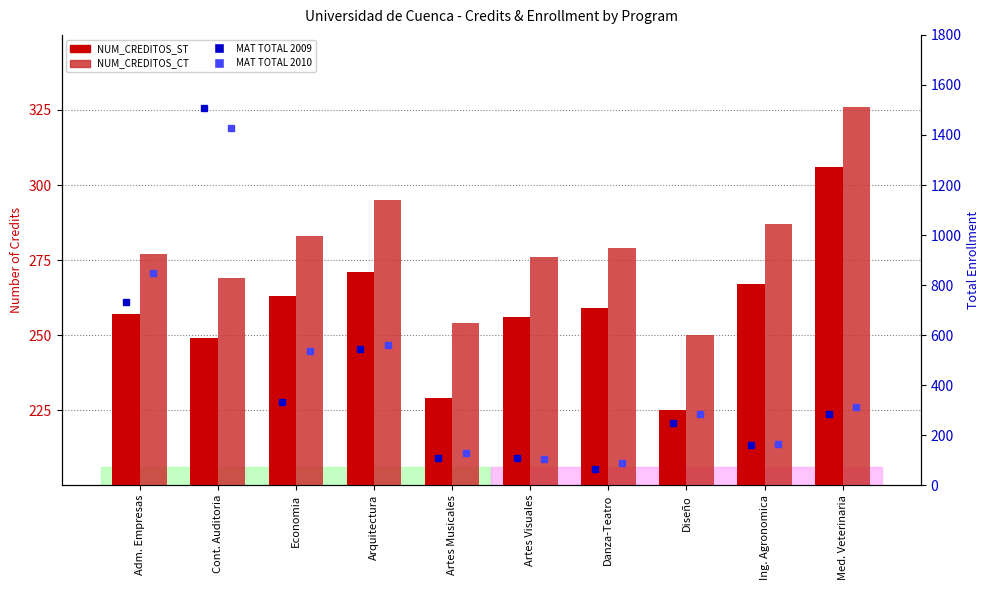

What is the label of the 10th bar from the right?

Adm. Empresas